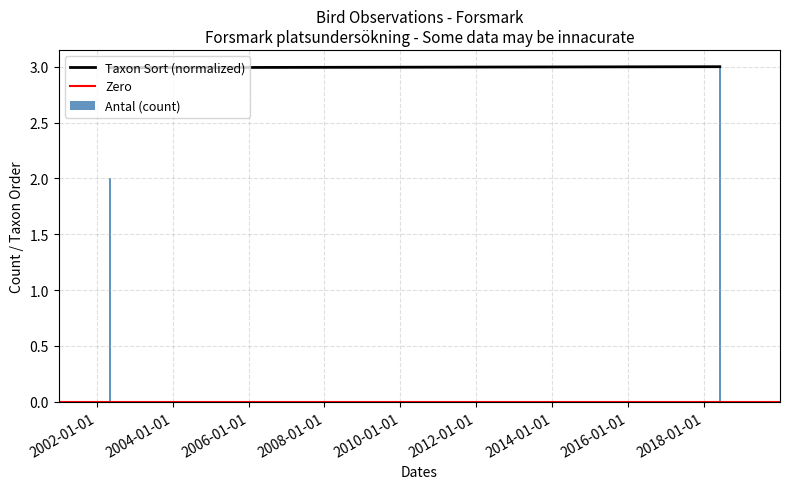

List the labels in order of value, largest first.

2018-01-01, 2002-01-01